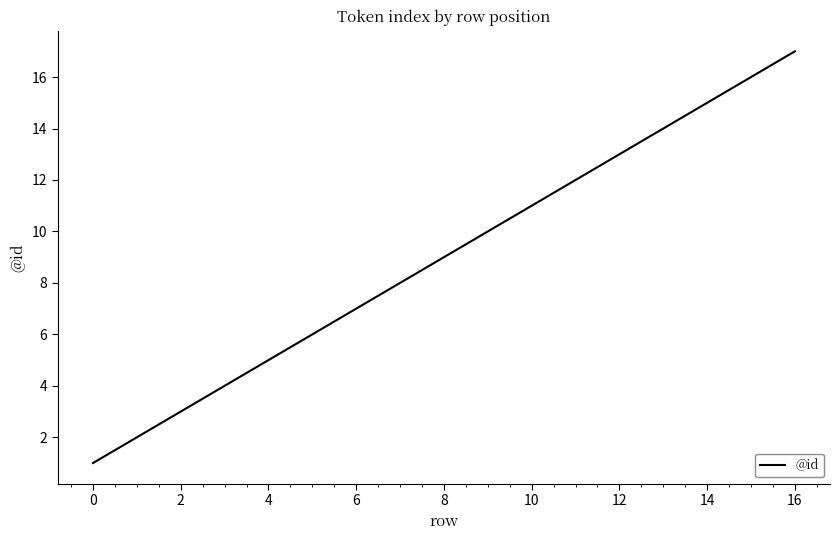

Reading left to right, extract all data points from this chart.

1	2	3	4	5	6	7	8	9	10	11	12	13	14	15	16	17